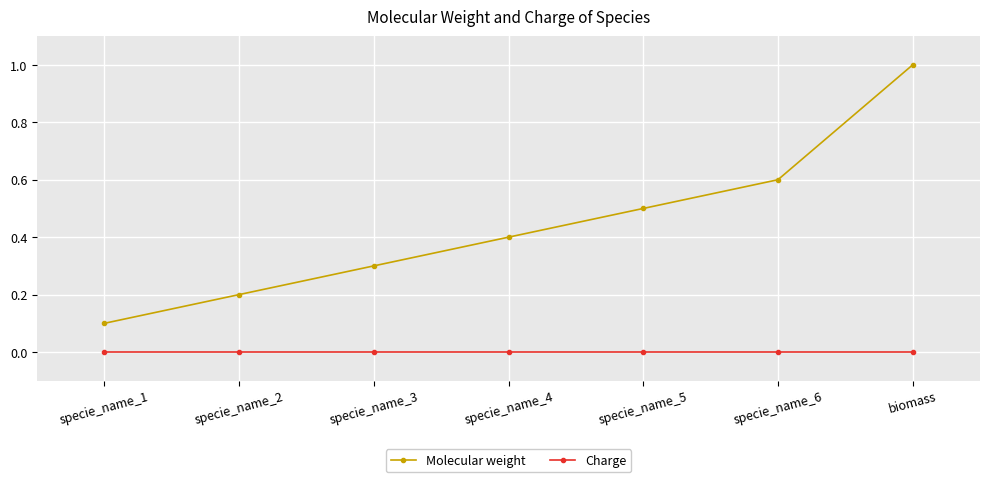

At which label does Molecular weight reach its peak?

biomass